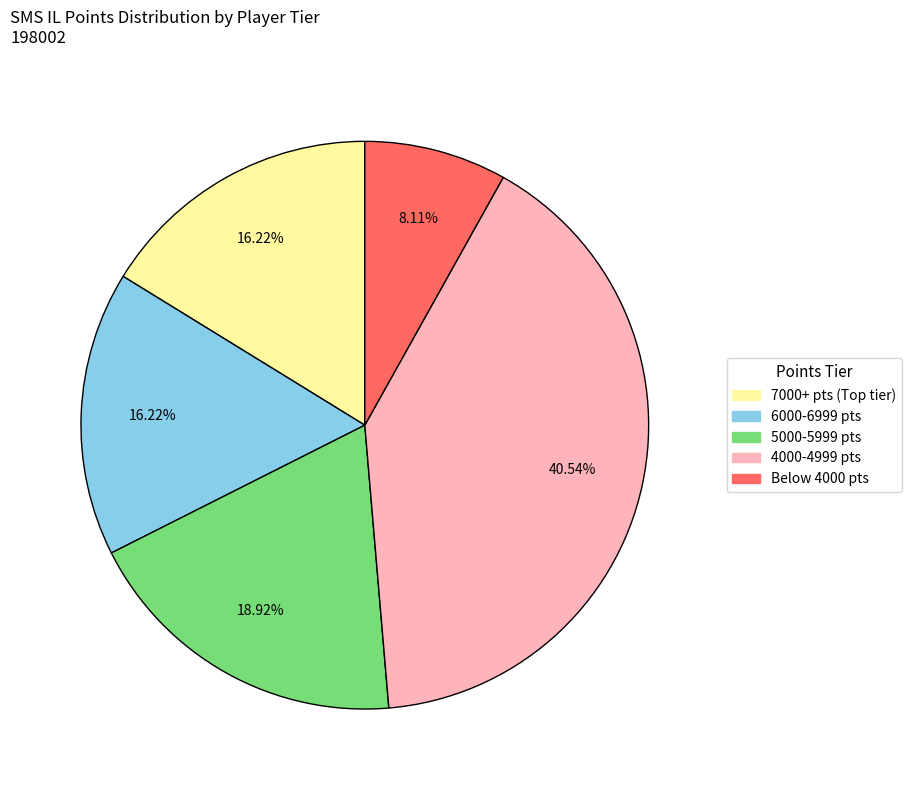

Approximately how many times larger is the value at 5000-5999 pts compared to 6000-6999 pts?

1.2